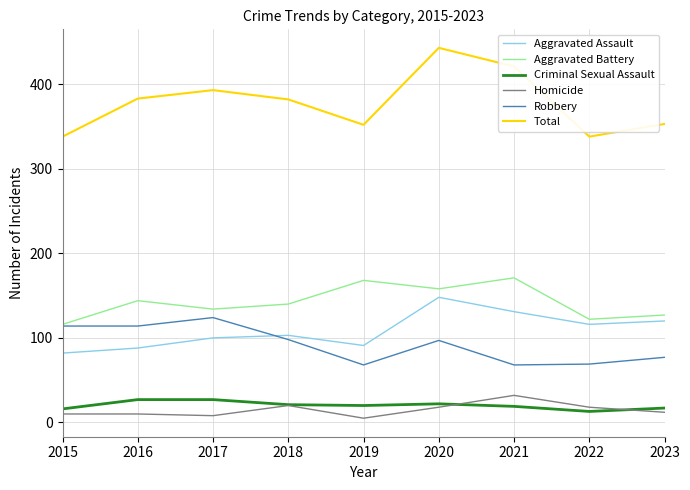

Read the Robbery value at 2015, to the nearest 5.

115